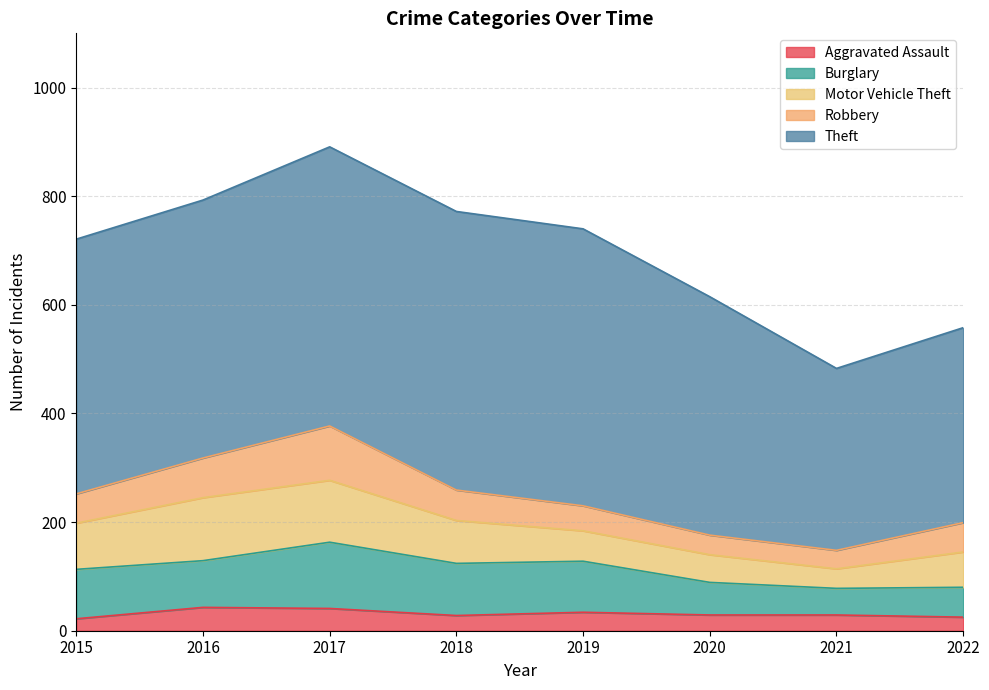

Reading left to right, what are all the values shown in this chart?

Aggravated Assault: 22	43	41	28	34	29	29	25
Burglary: 91	86	122	96	94	60	49	55
Motor Vehicle Theft: 85	116	114	79	56	51	36	65
Robbery: 54	73	100	56	46	36	34	54
Theft: 469	475	514	513	510	439	335	359